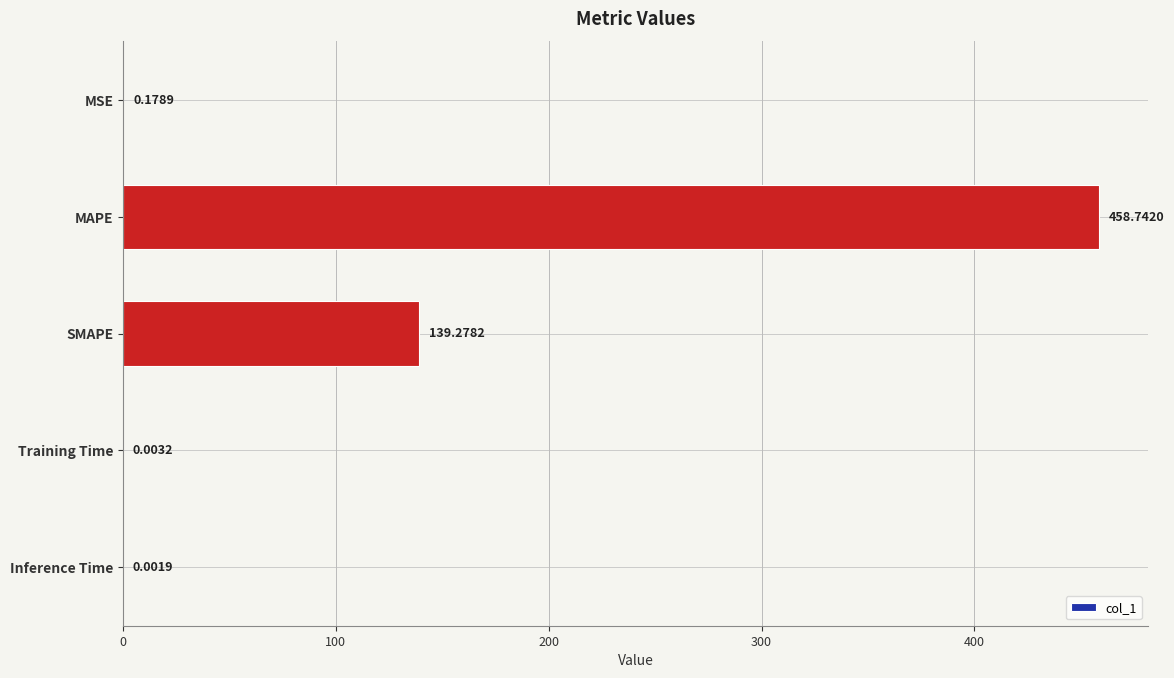

Where is the data nearest to the value 229?

SMAPE